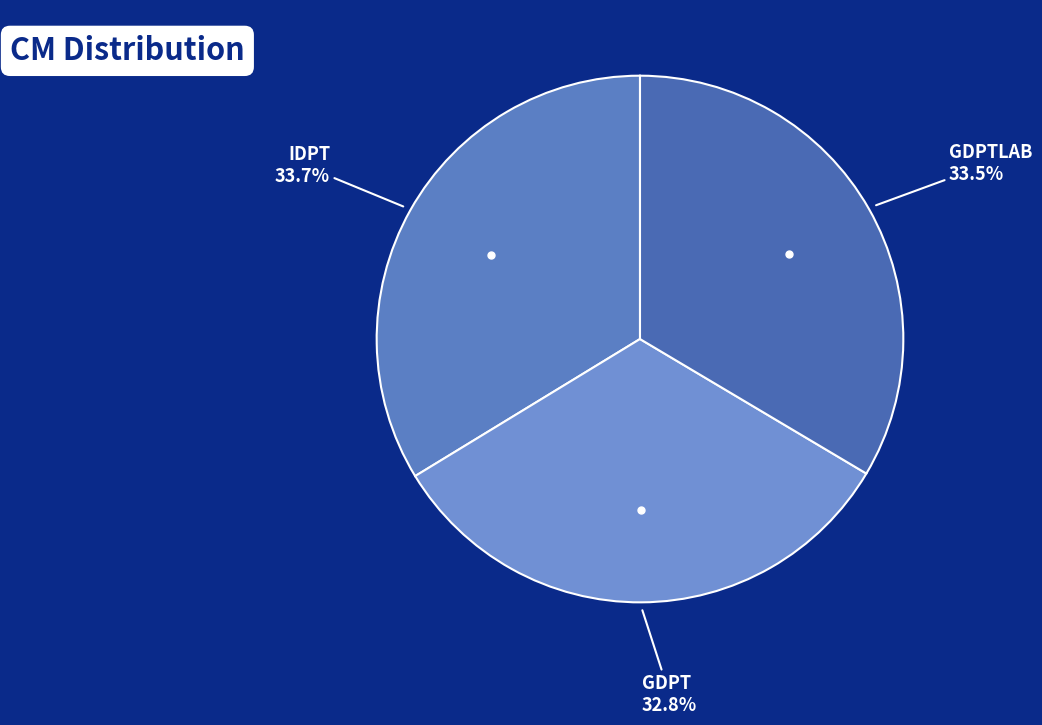

Count the number of slices in the pie.

3